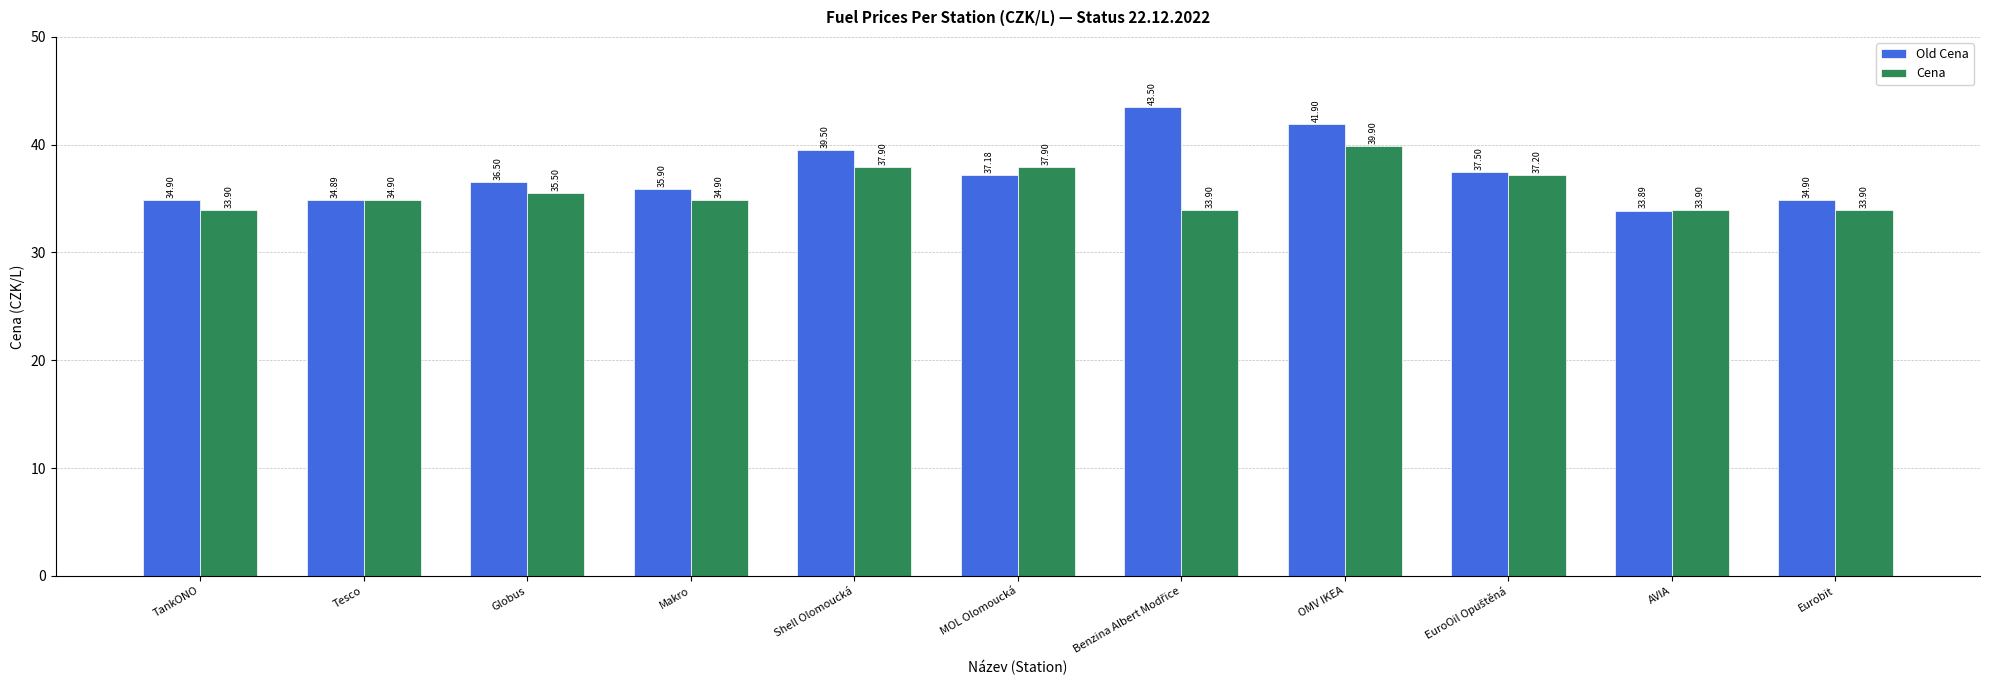

Does the chart contain stacked bars?

No